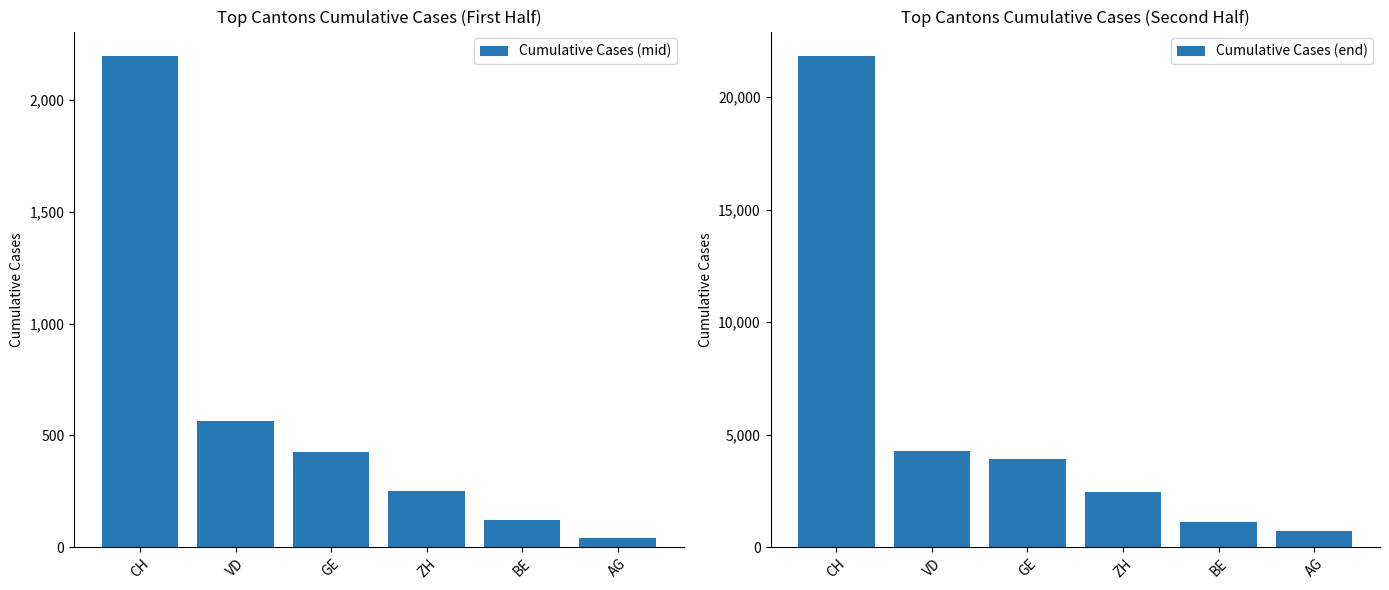

Between CH and ZH, which is larger?

CH